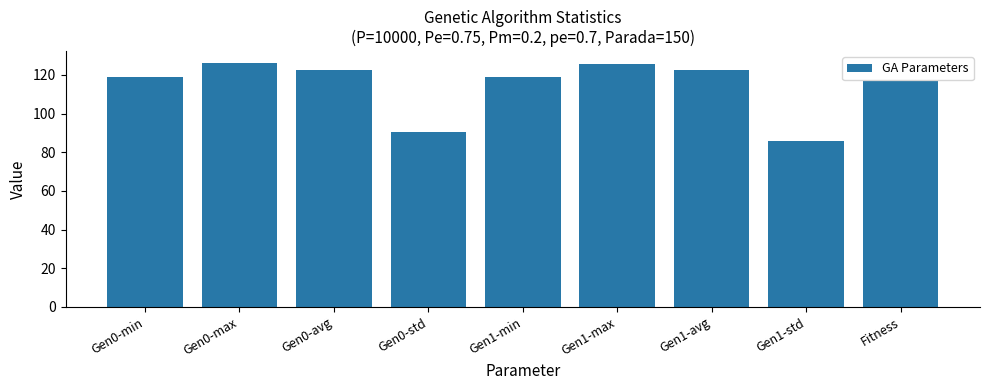

What is the greatest value displayed?

126.0